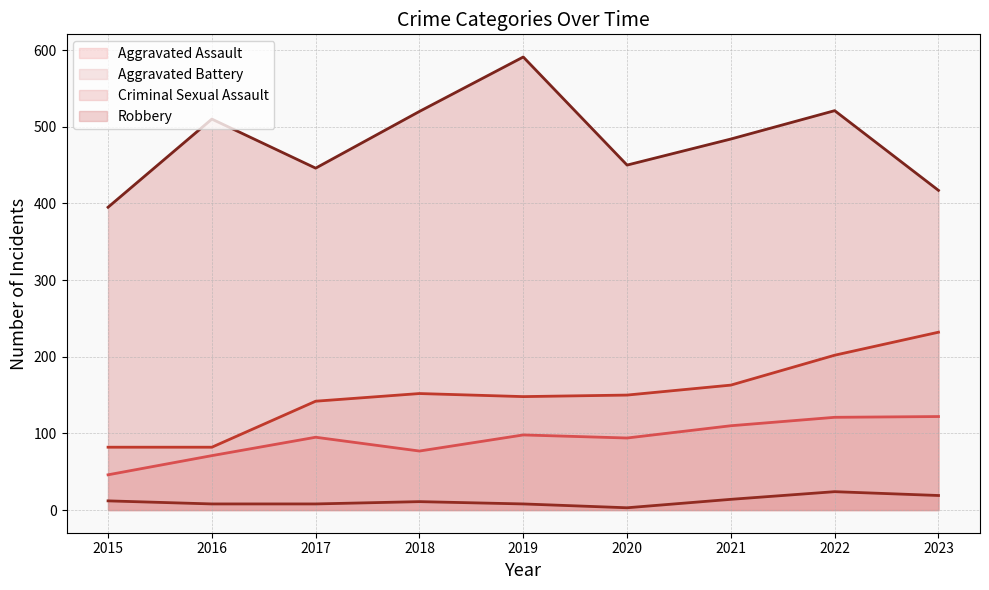

Between 2015 and 2017, which series saw the biggest shift?

Aggravated Battery (line)